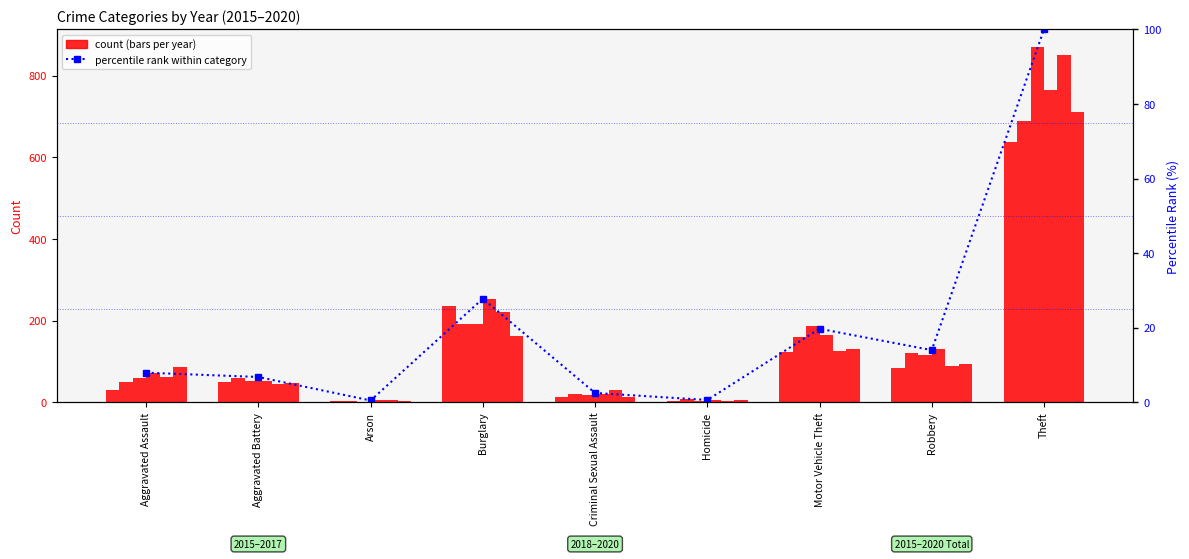

Read the value at Motor Vehicle Theft.

19.7